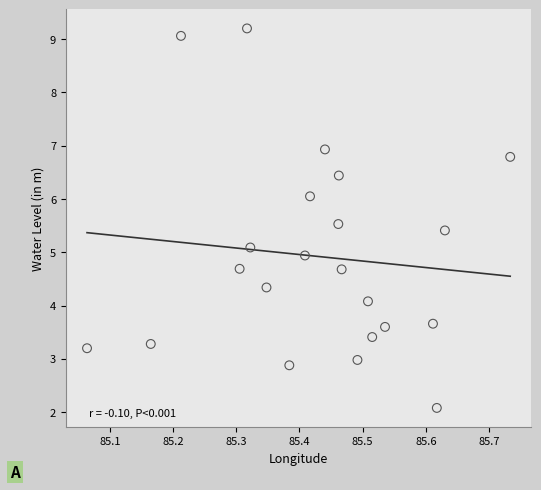

What is the range of Y values (max minus min)?

7.1